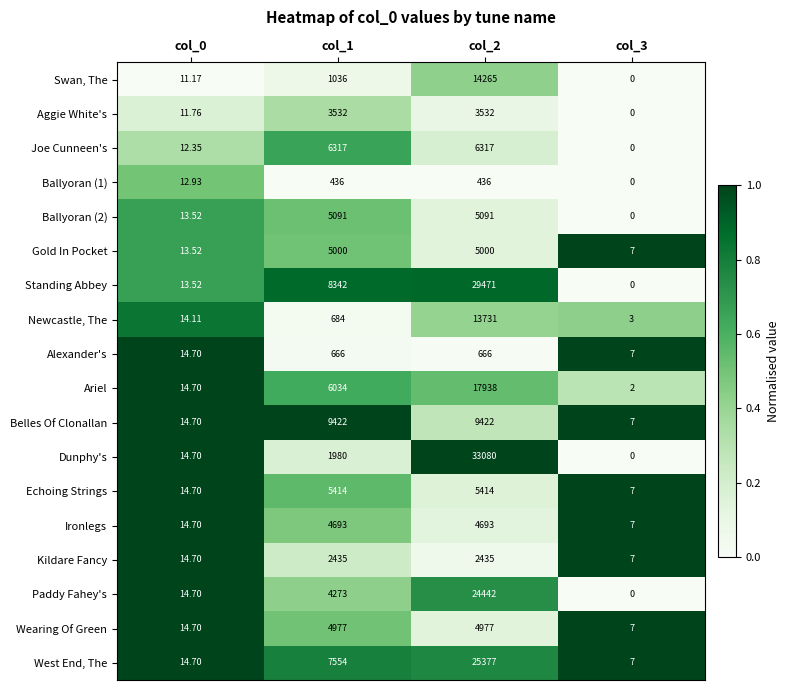

Is the value of Newcastle, The at col_0 greater than the value of Ballyoran (2) at col_0?

Yes